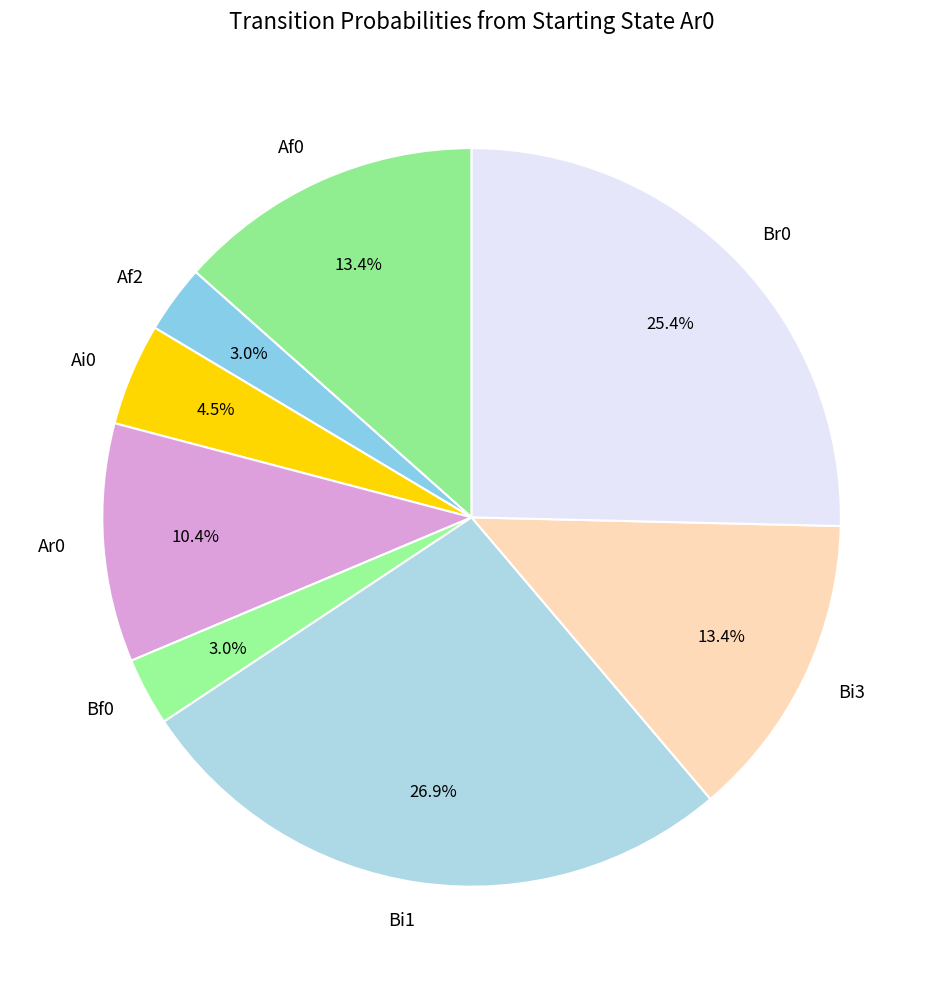

Does any single category account for the majority?

No